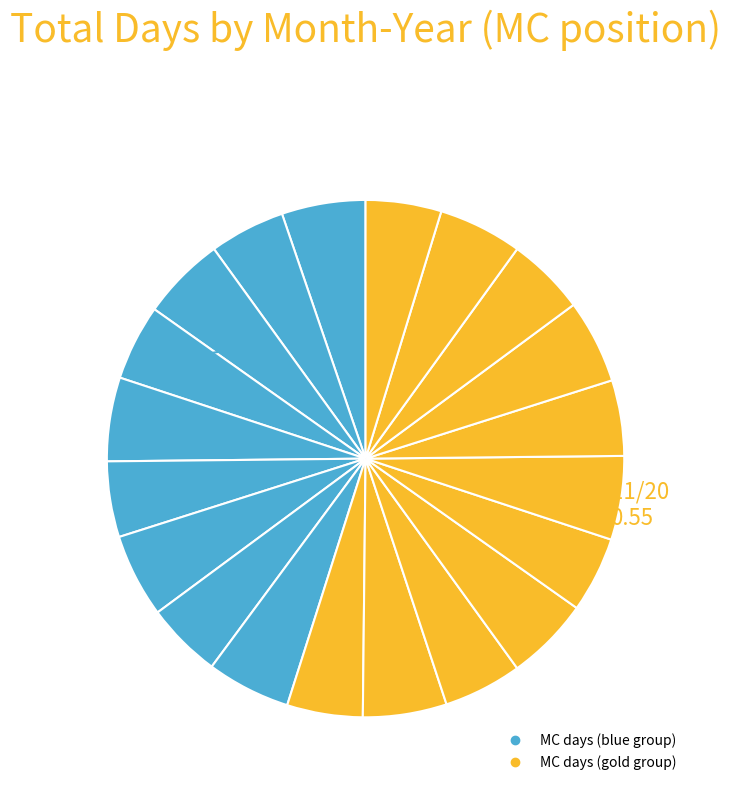

How many segments does this pie chart have?

20